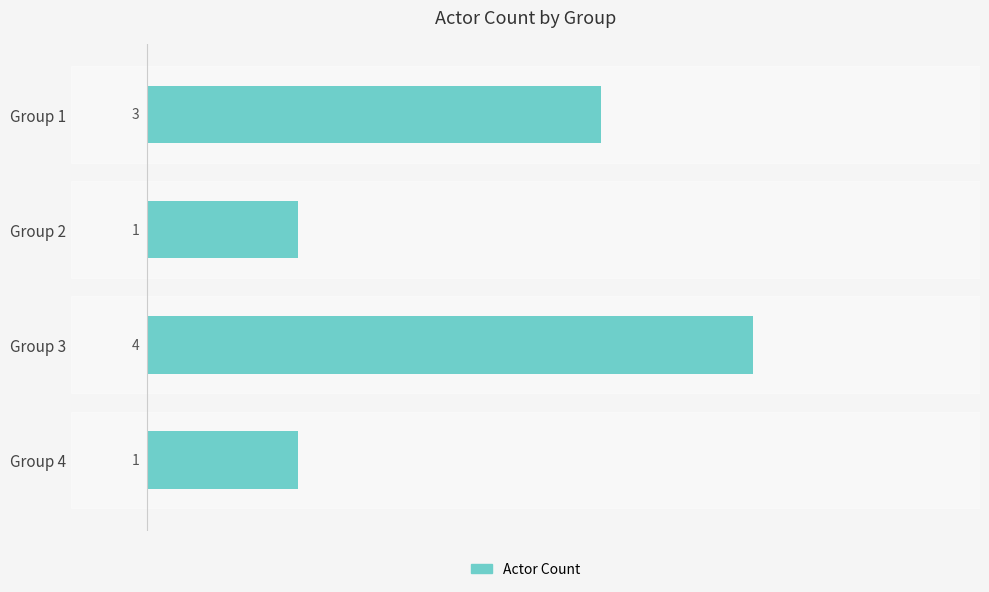

Is it true that the value at Group 3 is 5?

False